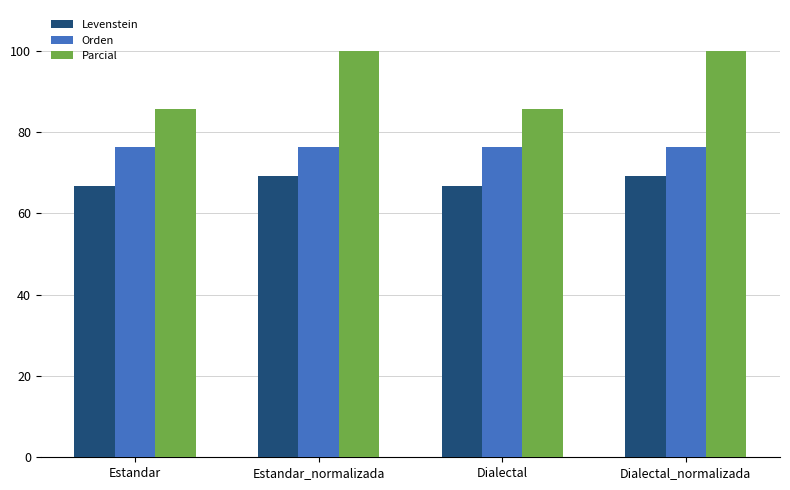

Rank the series at Estandar_normalizada from lowest to highest value.

Levenstein, Orden, Parcial